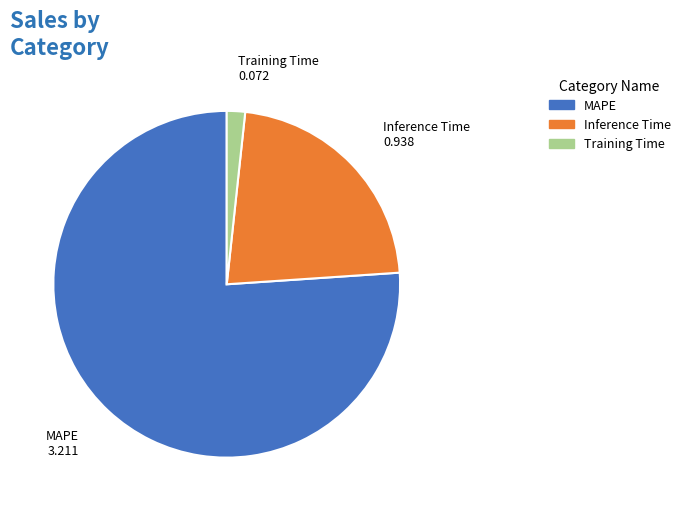

True or false: Training Time accounts for 2% of the total.

True